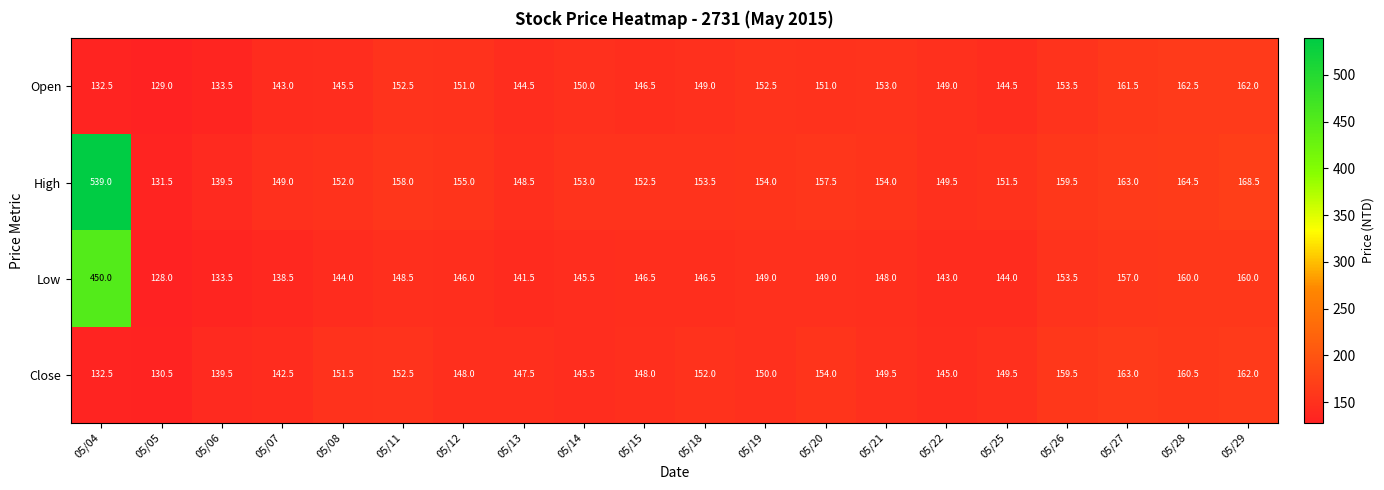

What is the sum of the High values at 05/08 and 05/06?

291.5